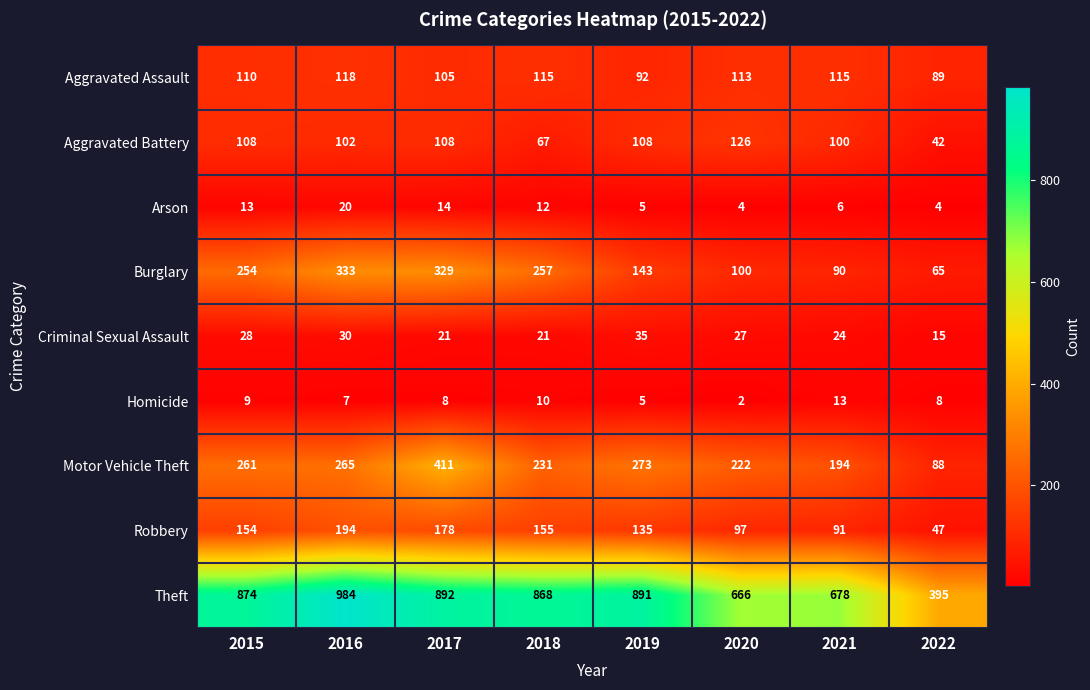

Rank the series by their maximum value, from lowest to highest.

Homicide, Arson, Criminal Sexual Assault, Aggravated Assault, Aggravated Battery, Robbery, Burglary, Motor Vehicle Theft, Theft